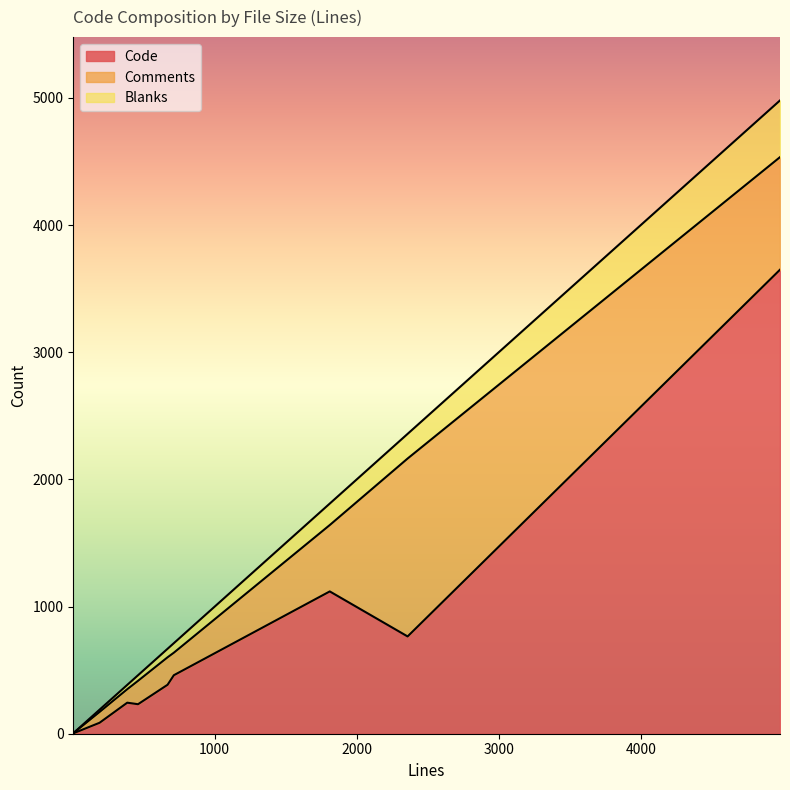

True or false: Blanks and Code intersect in this chart.

False